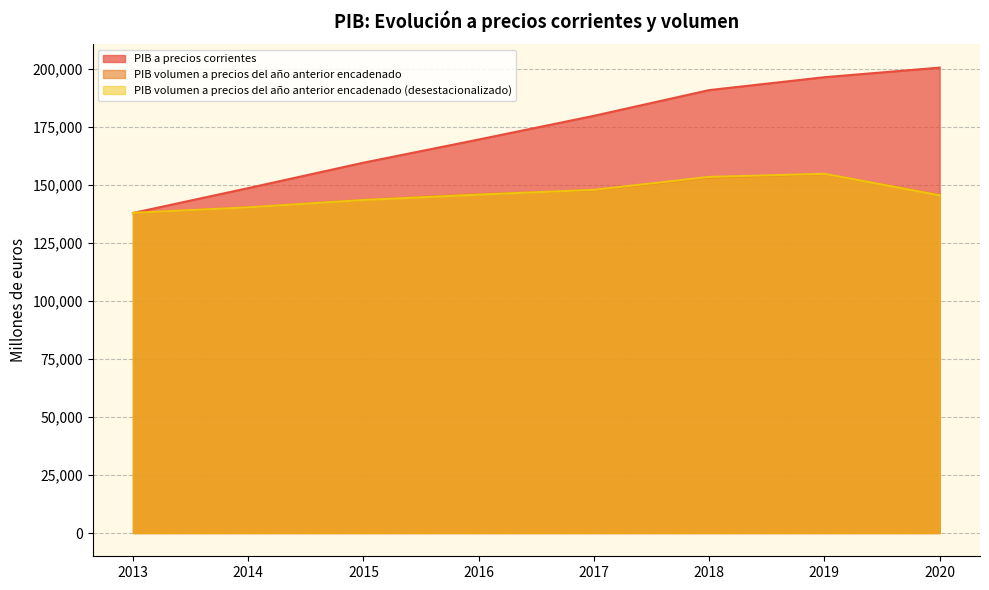

True or false: PIB volumen a precios del año anterior encadenado has a value of 154660 at 2019.

True